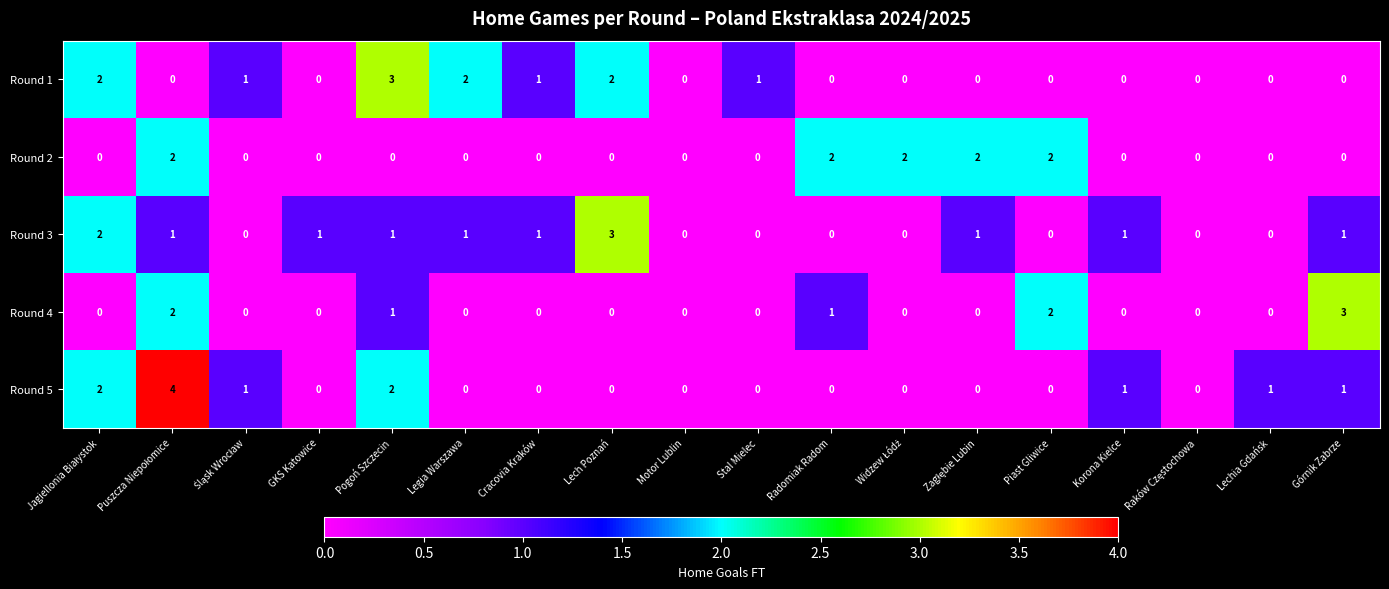

What is the difference between the maximum and minimum values in the Round 5 series?

4